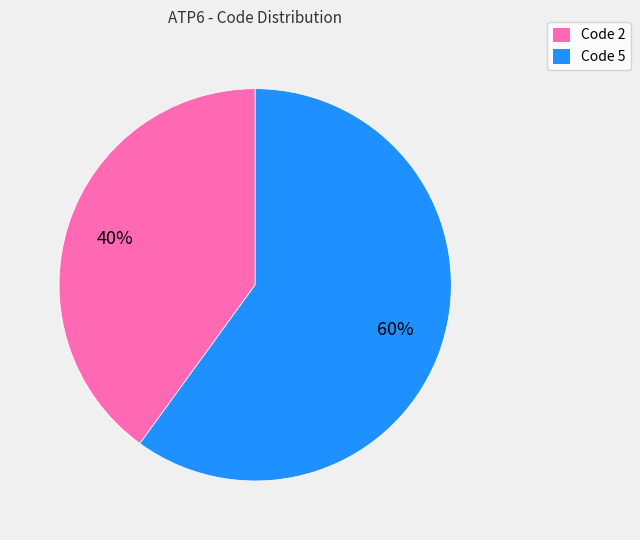

Is there a majority slice in this chart?

Yes